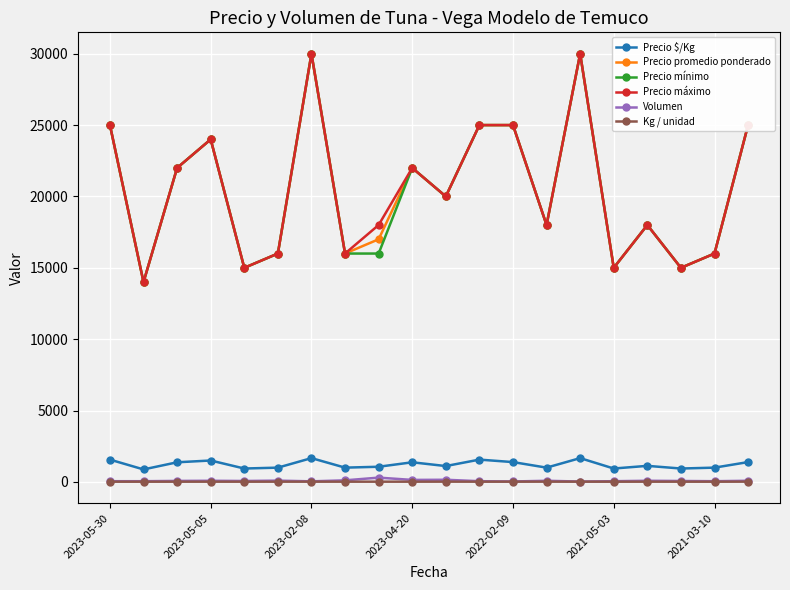

What is the maximum value shown in the chart?

30000